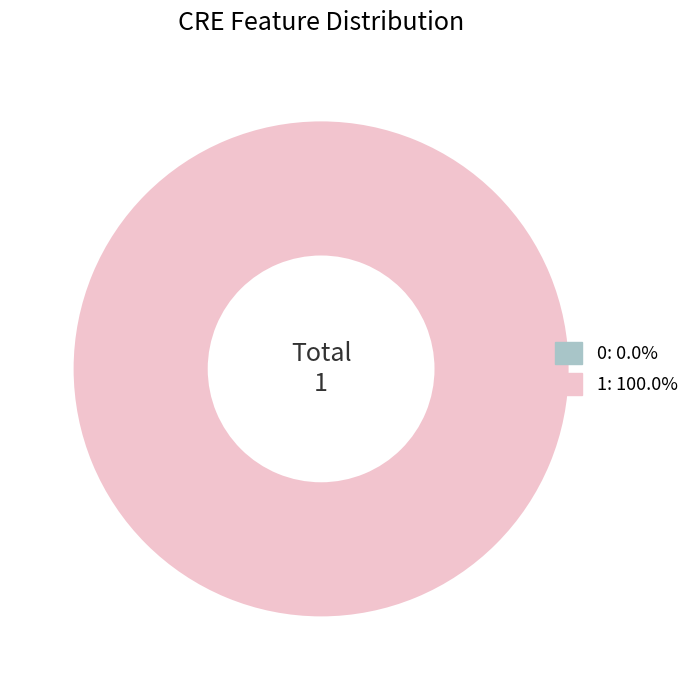

Which category has the biggest portion of the pie?

1